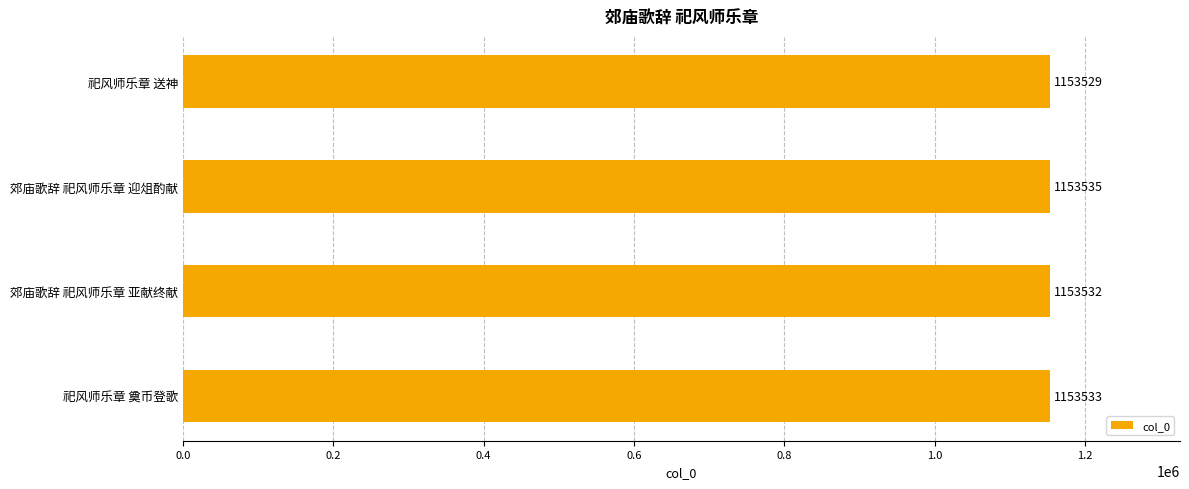

What is the ratio of the value at 祀风师乐章 送神 to the value at 祀风师乐章 奠币登歌?

1.0